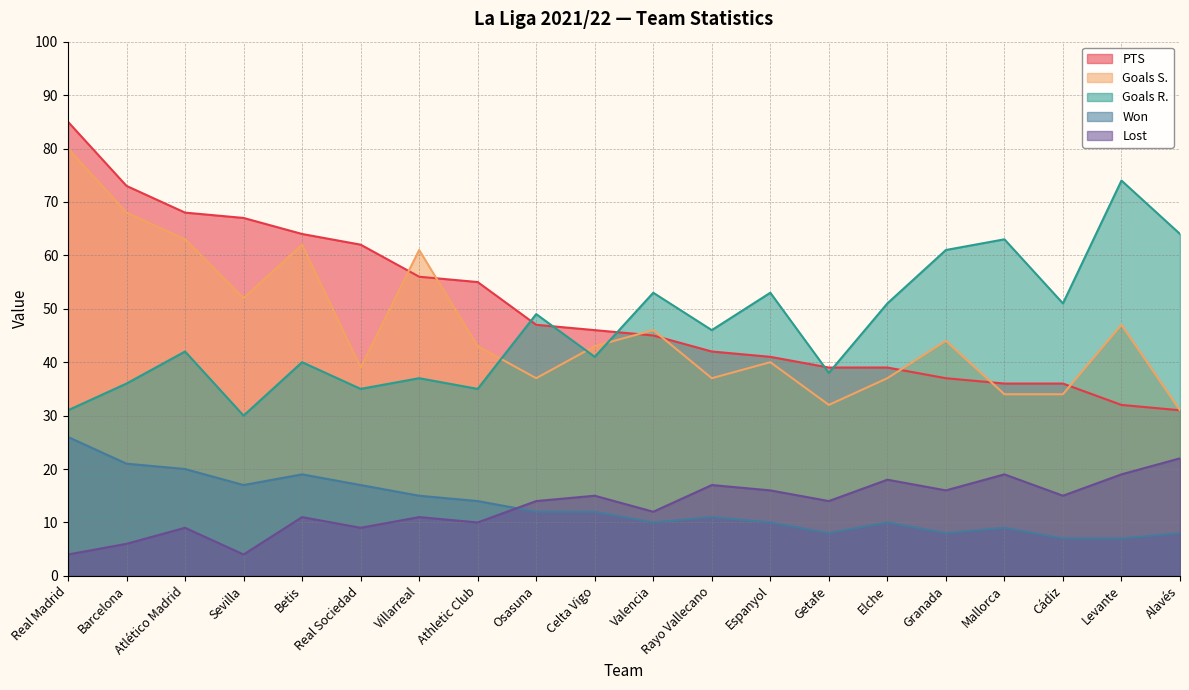

Which series has the largest range (max minus min)?

PTS